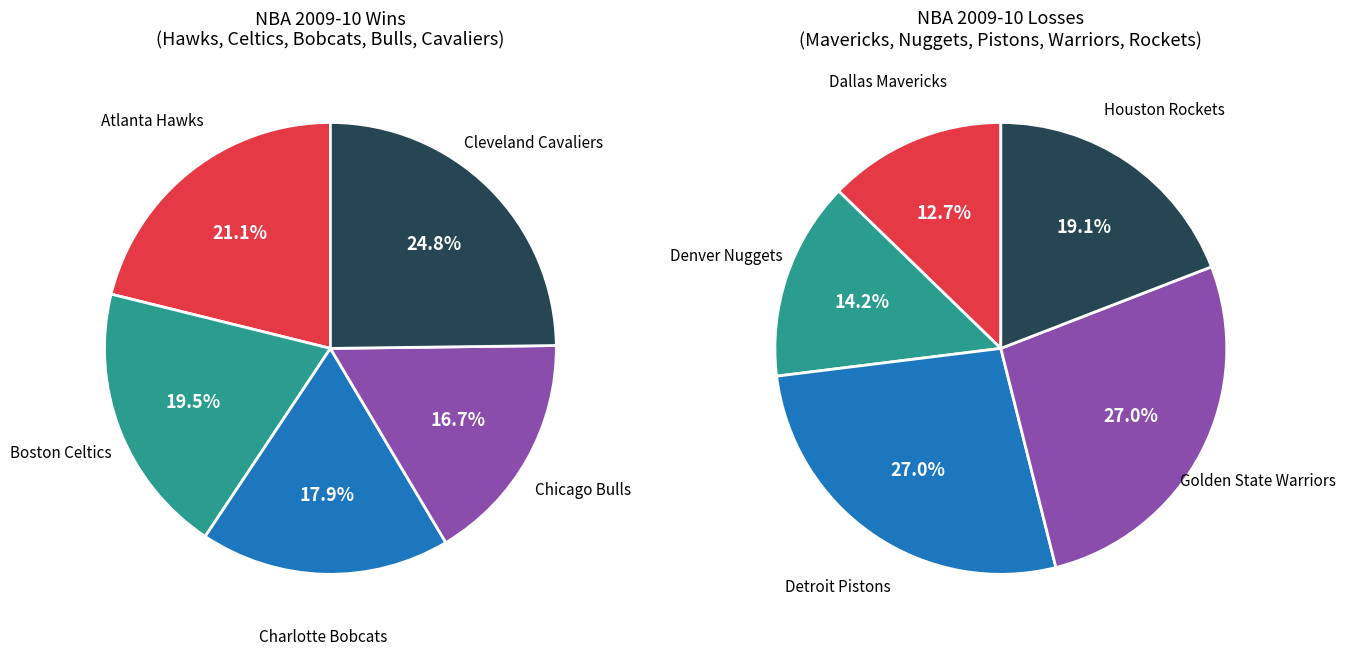

What is the largest slice in the pie chart?

Cleveland Cavaliers